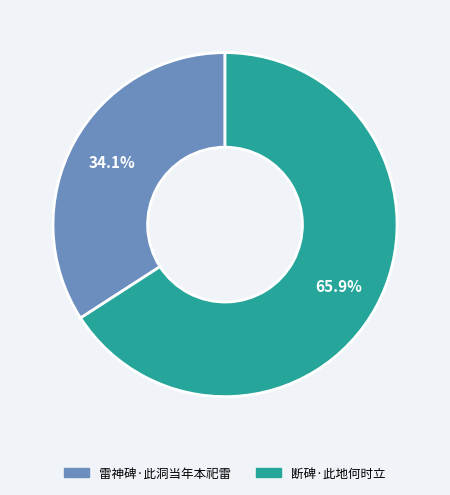

True or false: 雷神碑·此洞当年本祀雷 accounts for 34% of the total.

True